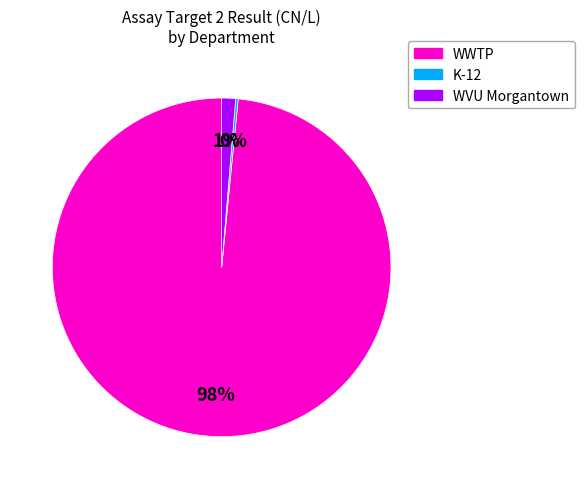

Is it true that WVU Morgantown is 1% of the pie?

True